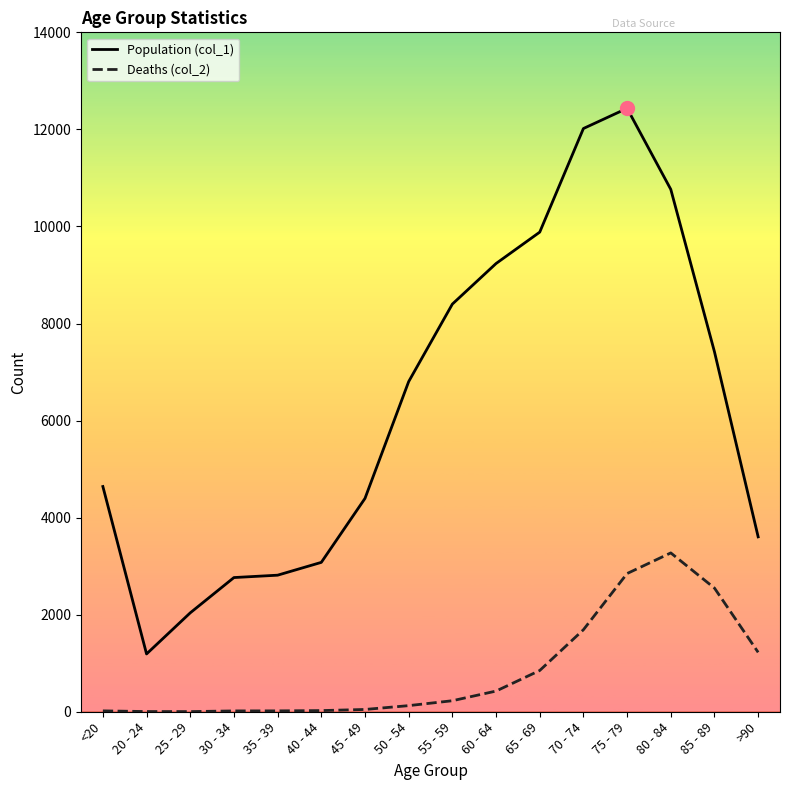

At which category is the sum across all series the highest?

75 - 79